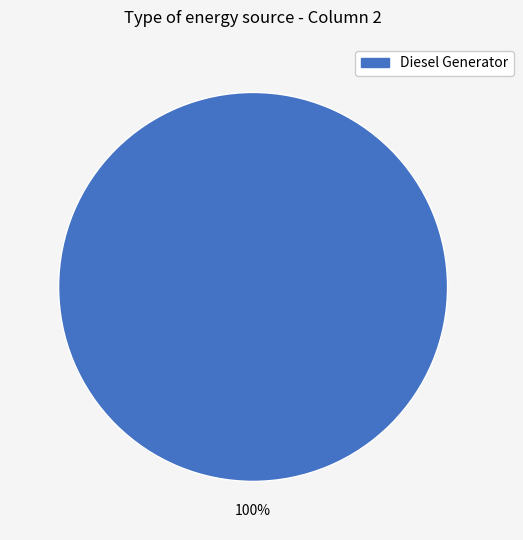

Does any single category account for the majority?

Yes